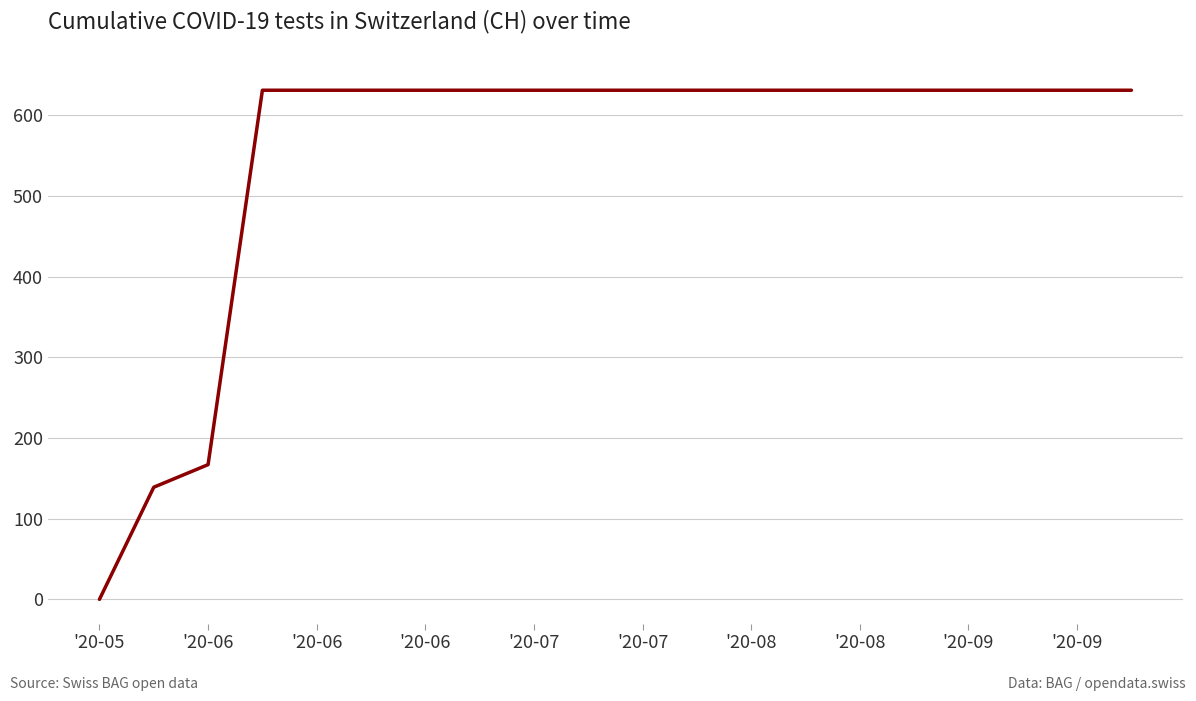

What is the maximum value shown in the chart?

631